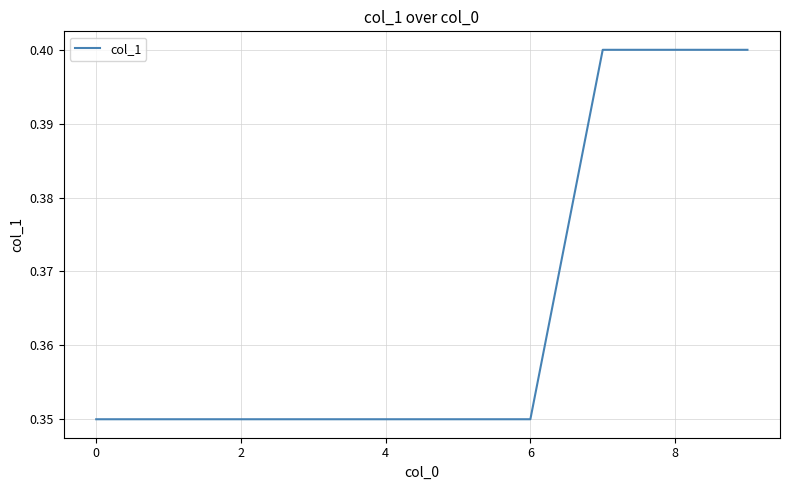

How many lines are shown in the chart?

1